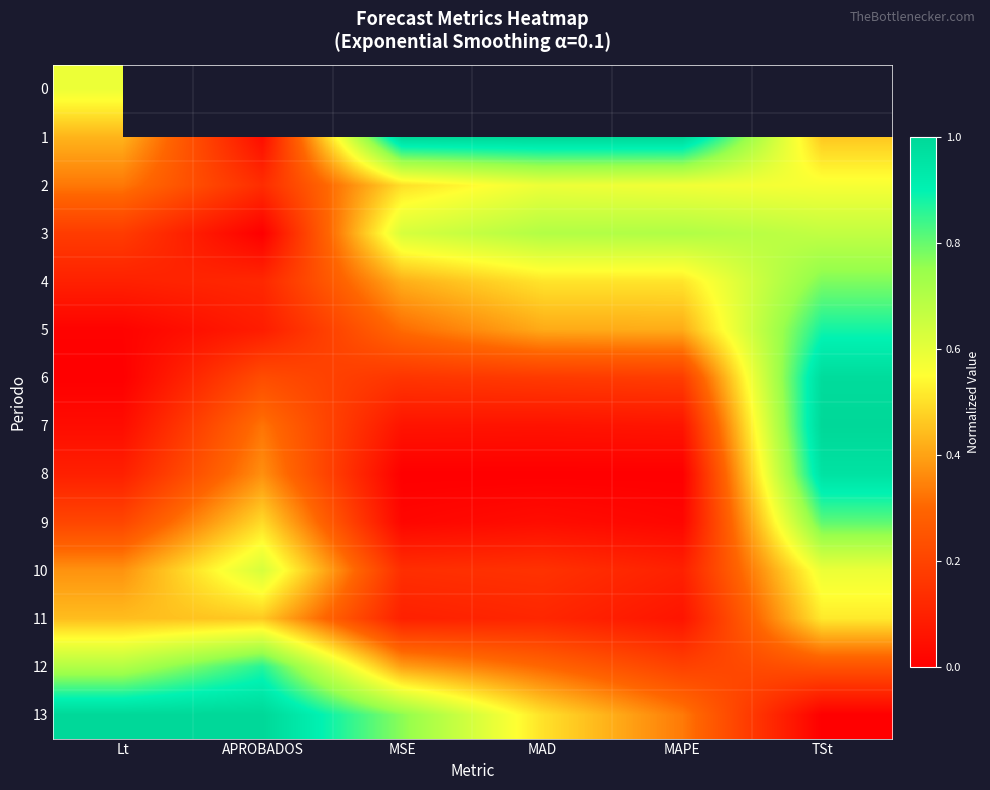

Rank the series by their average value, from highest to lowest.

0, 1, 13, 3, 12, 2, 4, 5, 10, 6, 11, 9, 7, 8